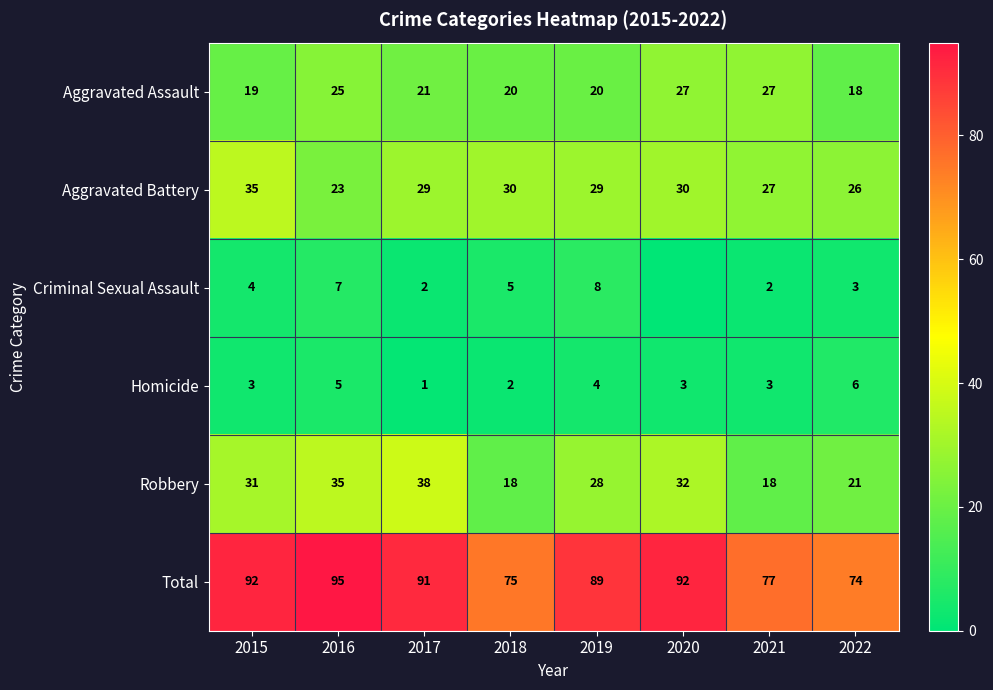

What value does the Aggravated Battery series have at 2015?

35